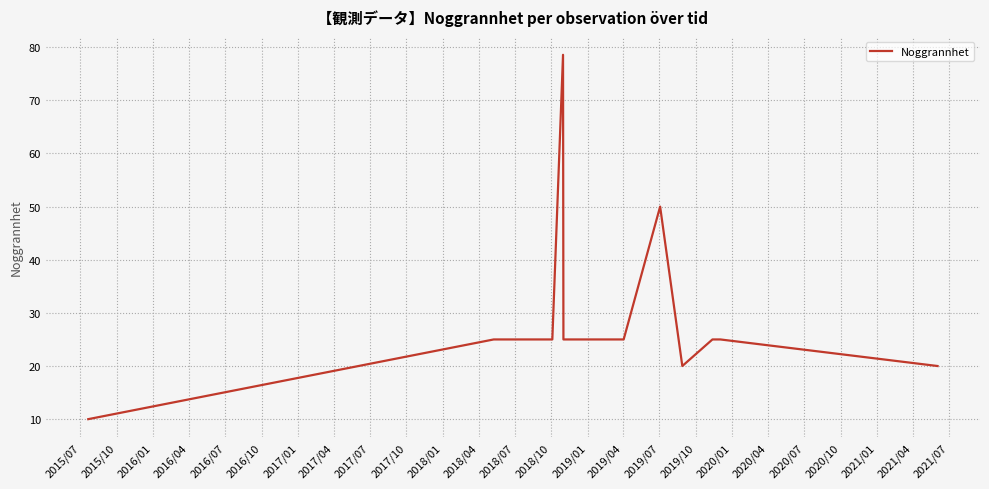

What is the greatest value displayed?

78.6